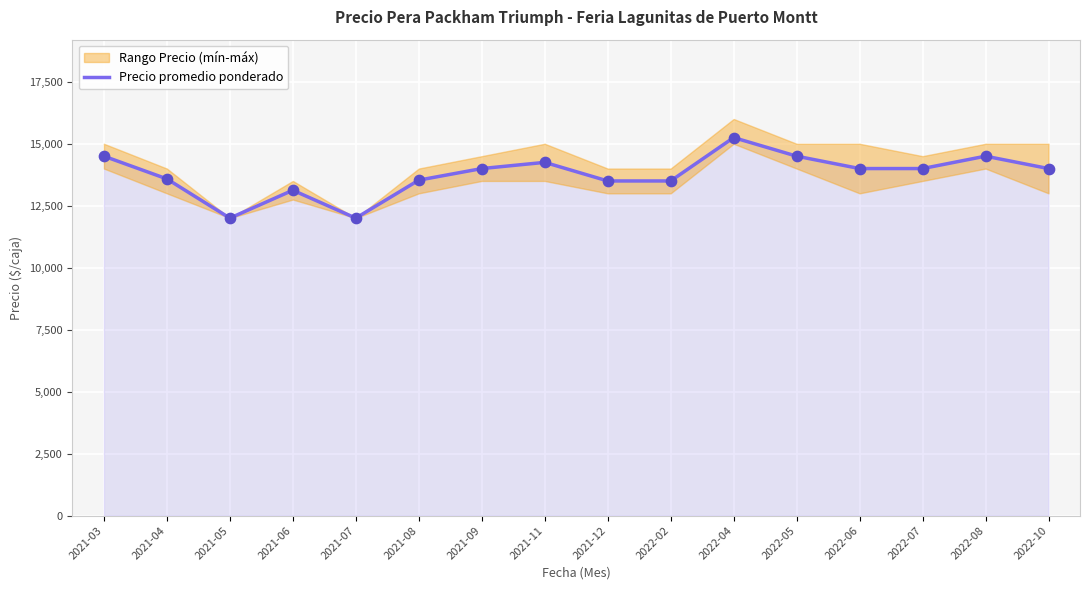

Between 2021-08 and 2022-02, which is larger?

2021-08